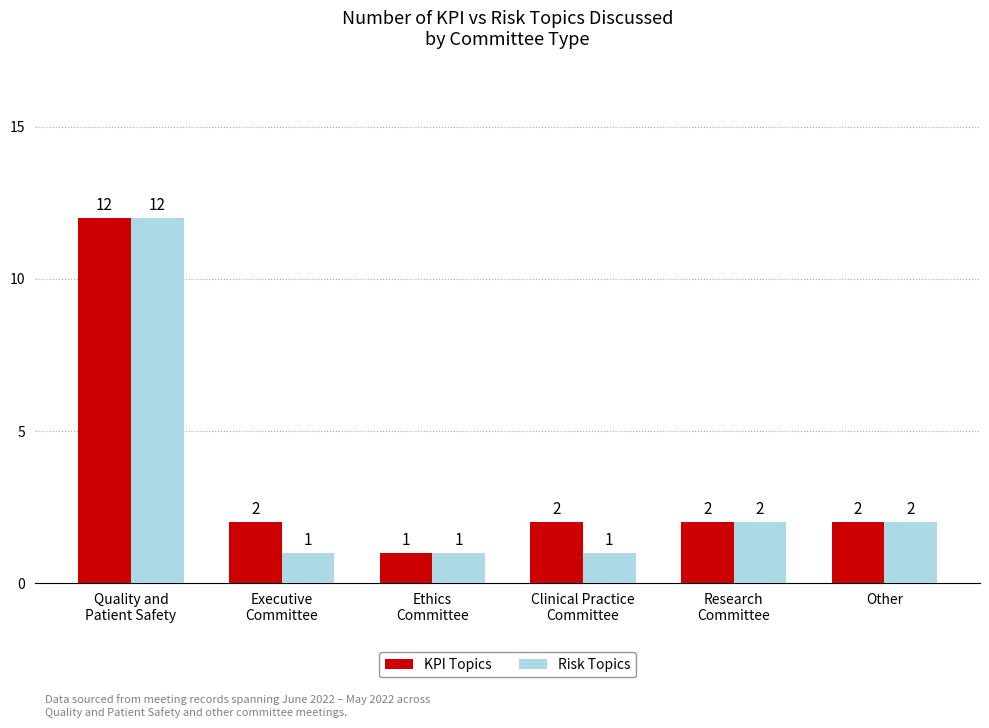

What is the difference between the maximum and minimum values in the KPI Topics series?

11